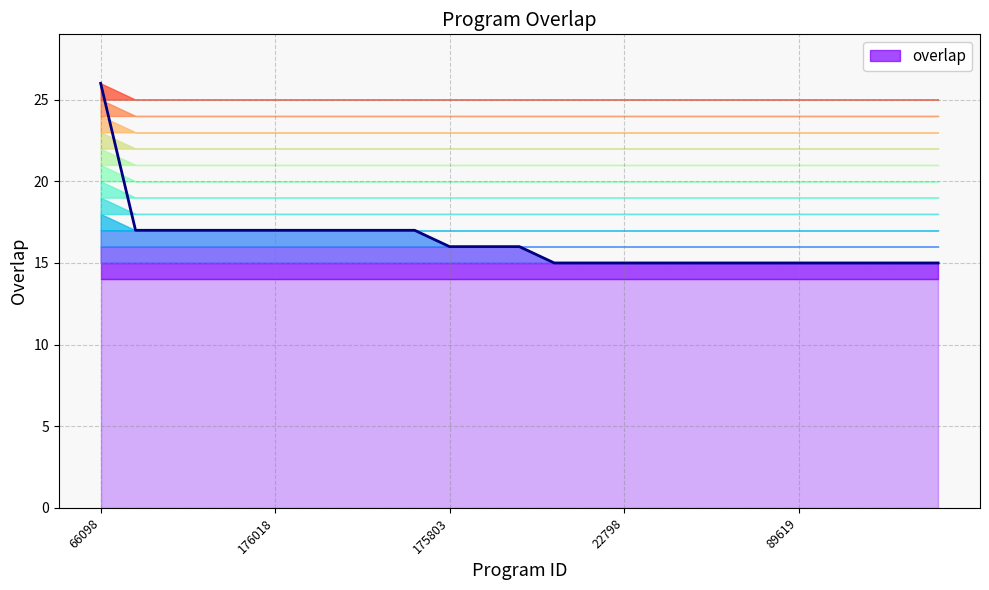

Count the number of data series in this chart.

1